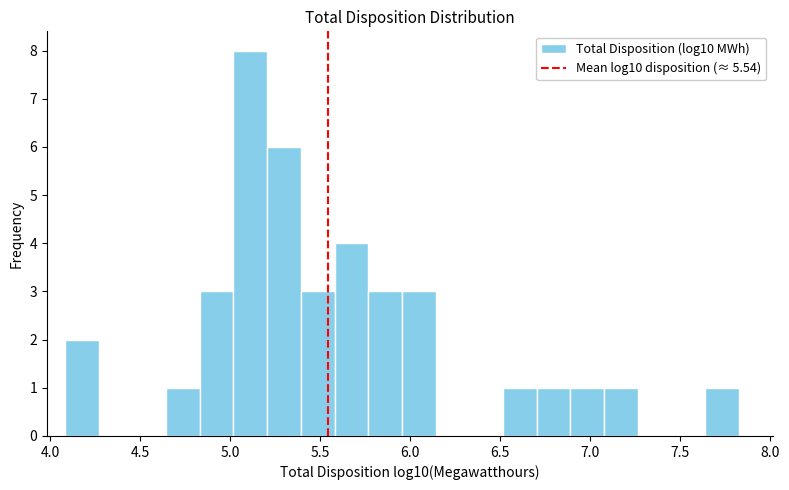

Read against the x-axis, roughly where is the centre of the tallest bar?

5.10